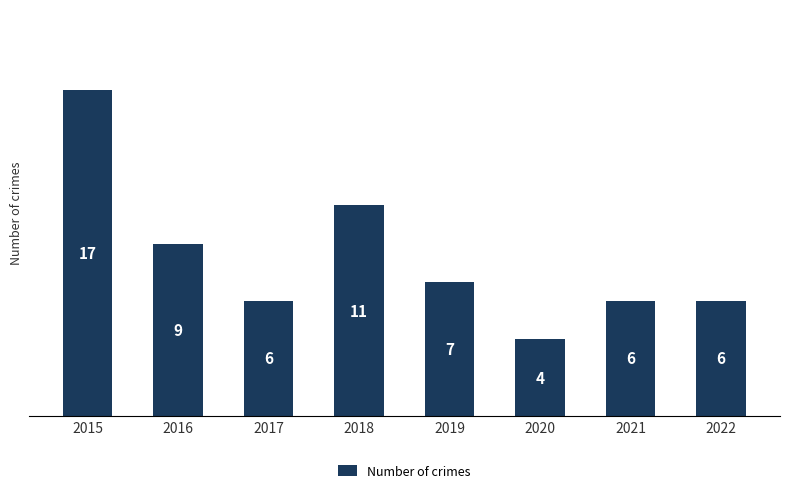

Reading left to right, what are all the values shown in this chart?

2015=17	2016=9	2017=6	2018=11	2019=7	2020=4	2021=6	2022=6